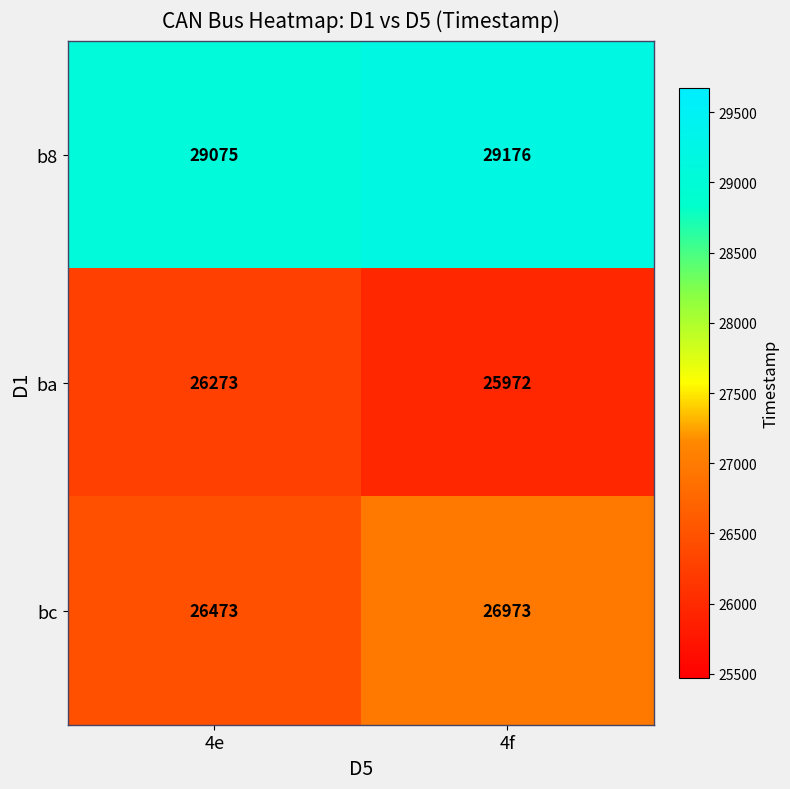

What is the difference between the bc values at 4f and 4e?

500